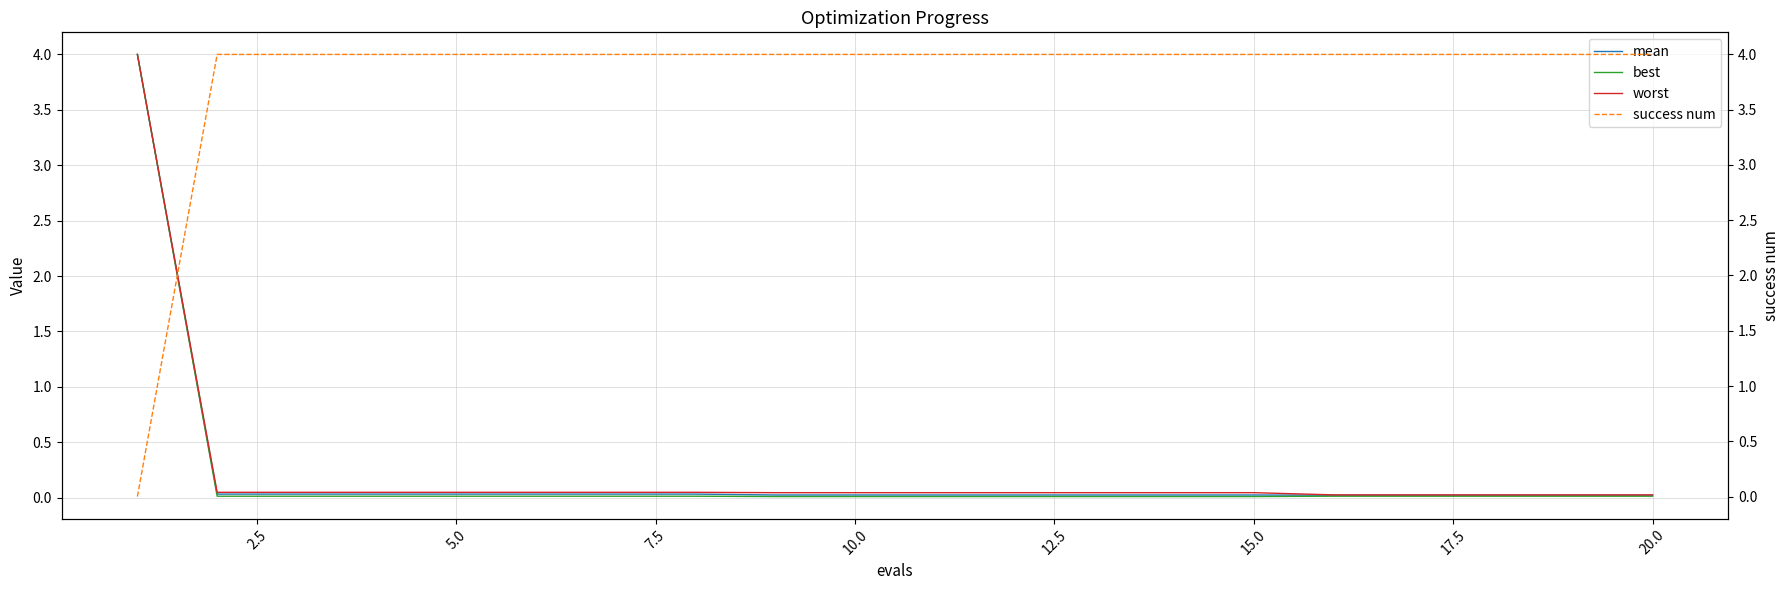

Count the number of categories in the chart.

20